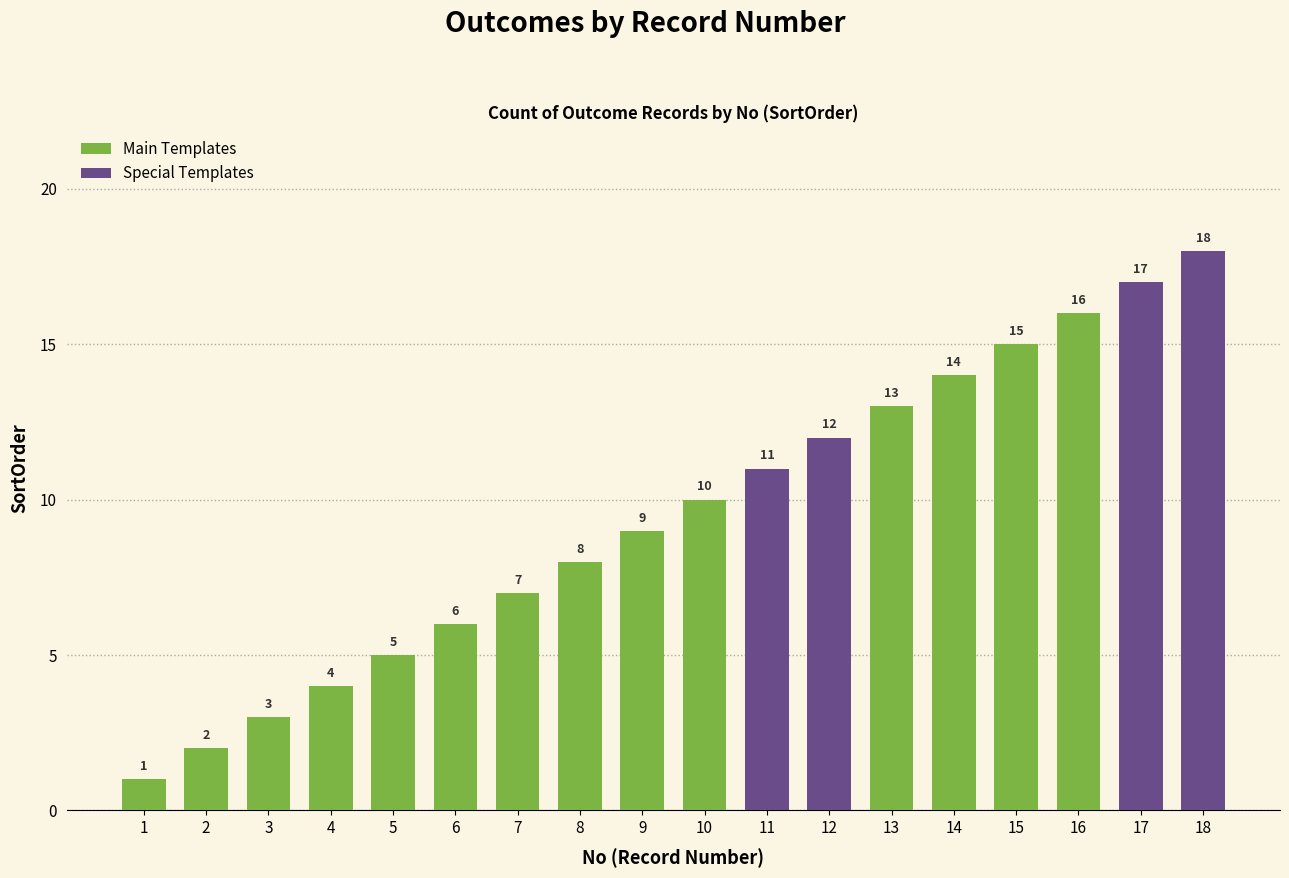

Does the chart contain stacked bars?

No